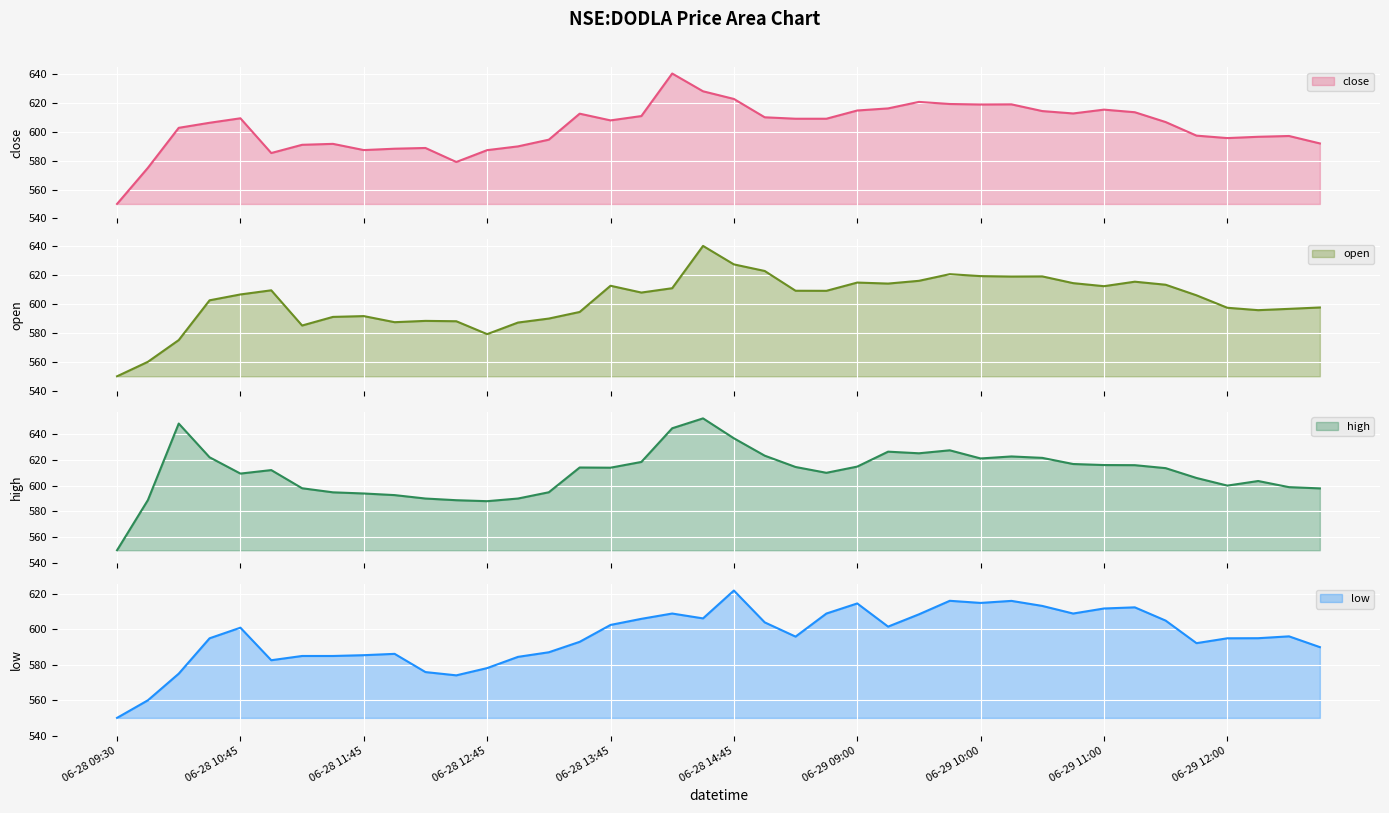

True or false: high has a value of 915.6 at 2021-06-28 12:30.

False